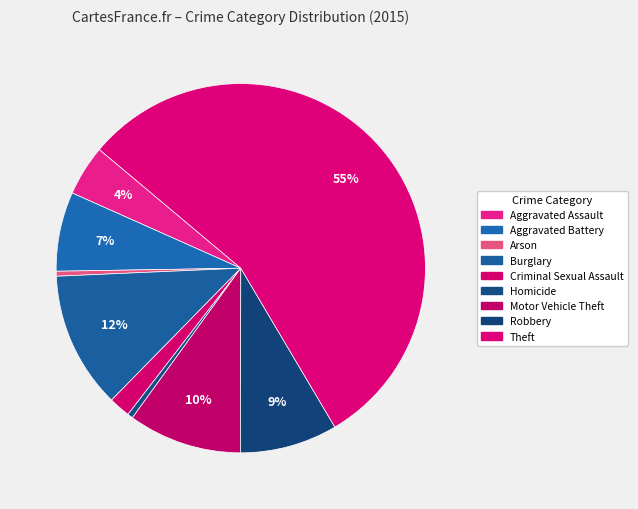

What is the majority slice?

Theft